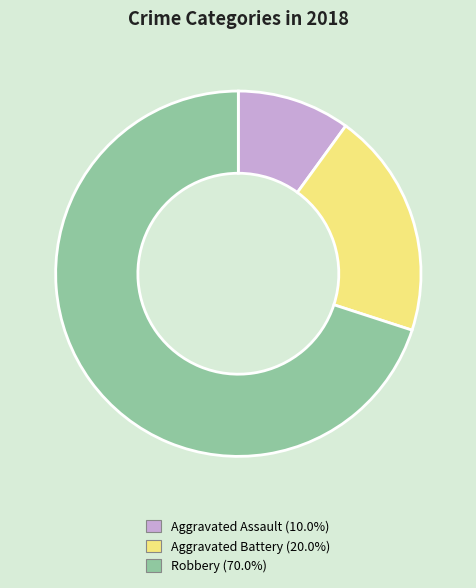

Which slice is the smallest?

Aggravated Assault